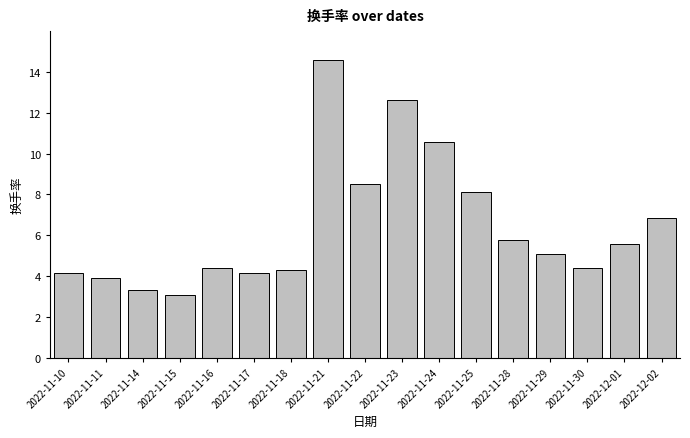

What is the label of the 15th bar from the right?

2022-11-14